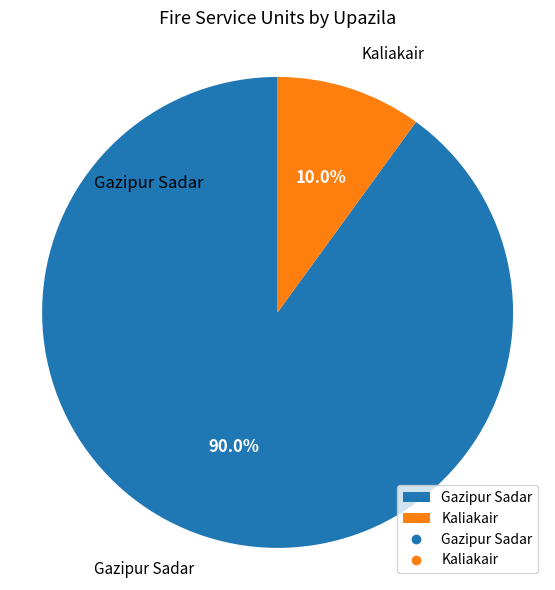

To the nearest percent, what is the difference between the largest and smallest slice percentages?

80%